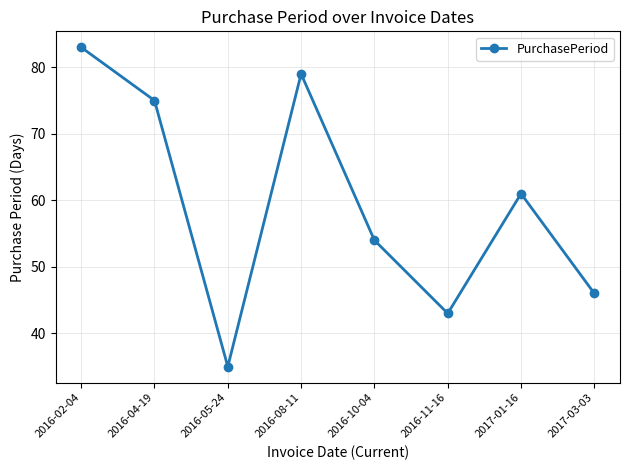

Reading right to left, transcribe all the data shown in this chart.

46	61	43	54	79	35	75	83